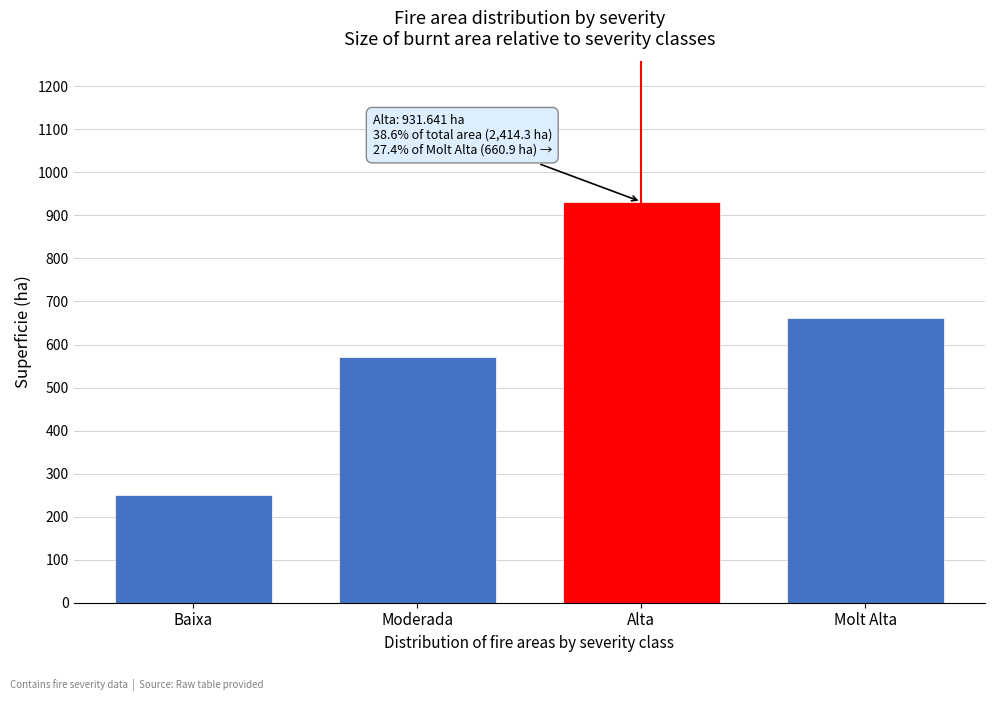

Reading left to right, extract all data points from this chart.

250.8	571.0	931.6	660.9